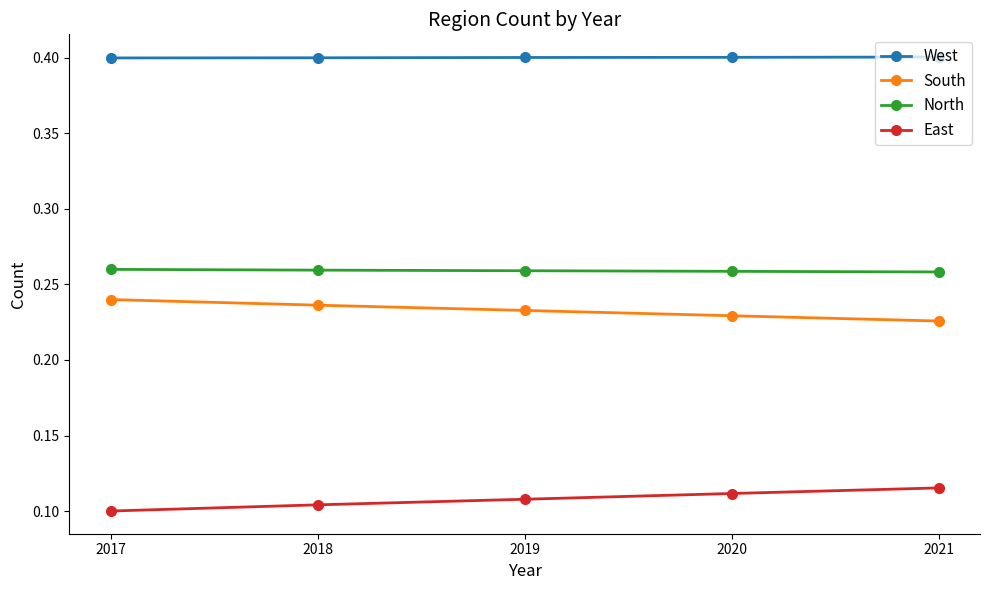

True or false: South has more than 2 interior local peaks.

False